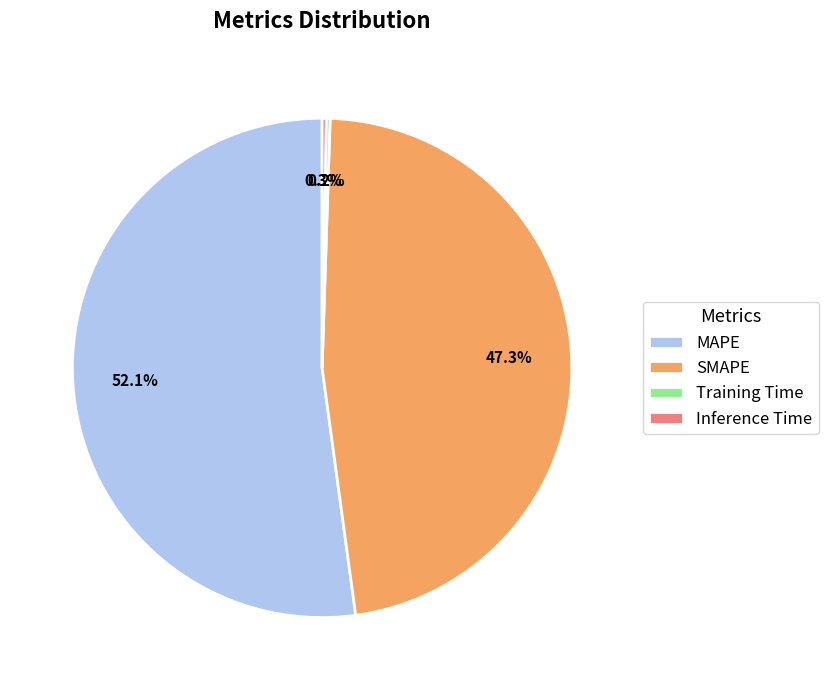

Does any single category account for the majority?

Yes